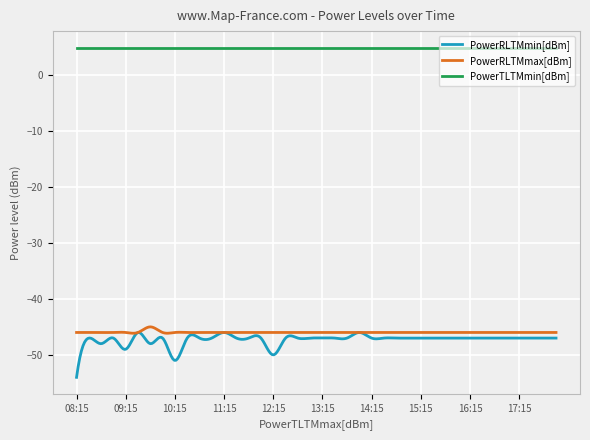

Which series has the widest spread of values?

PowerRLTMmin[dBm]